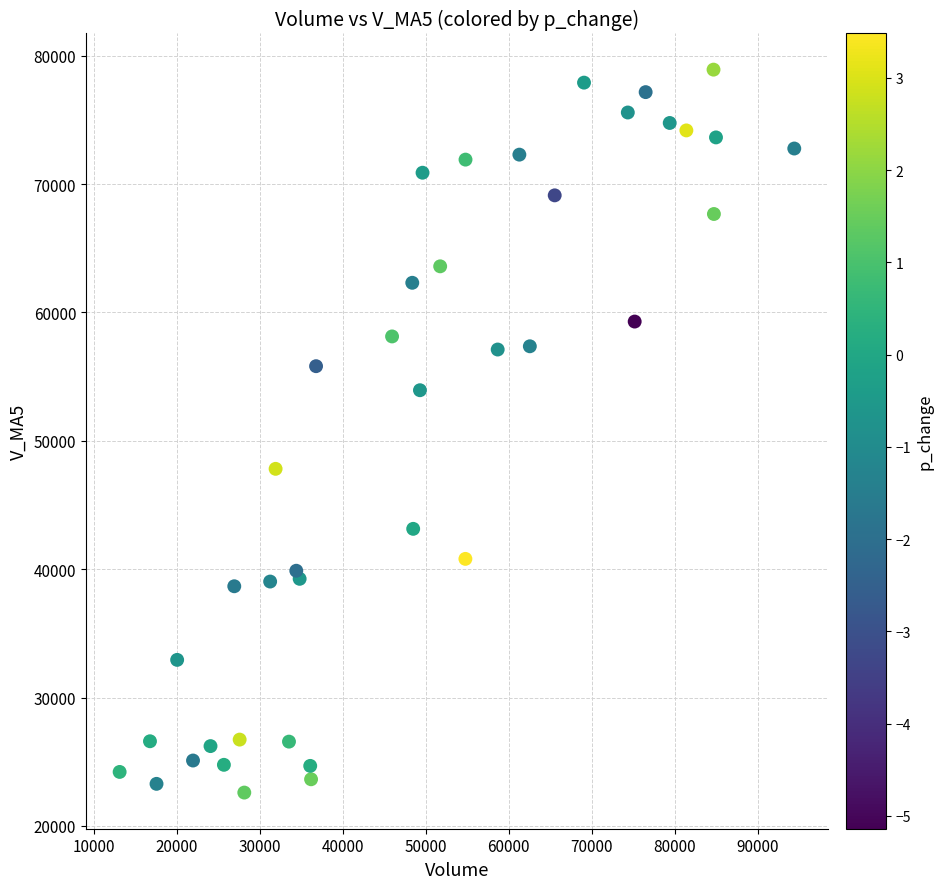

What is the range of X values (max minus min)?

81263.7